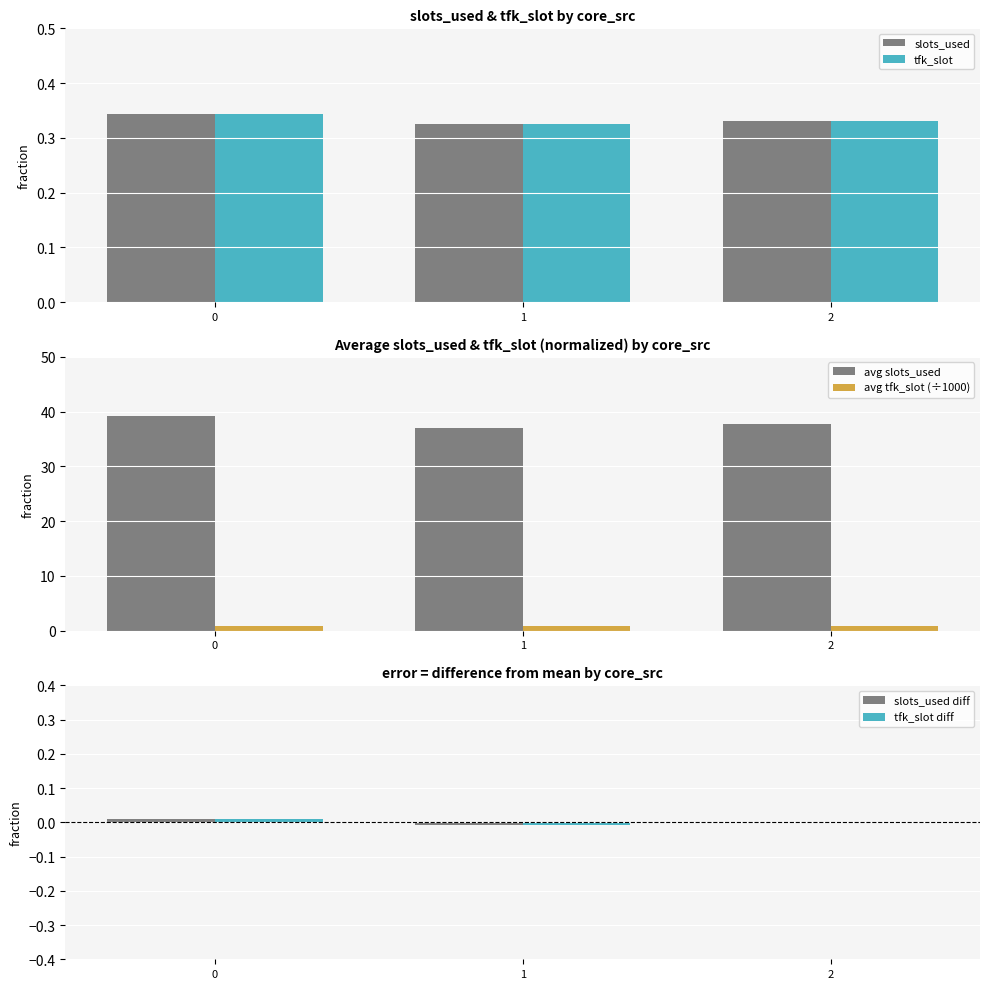

How many bars are there in total?

18